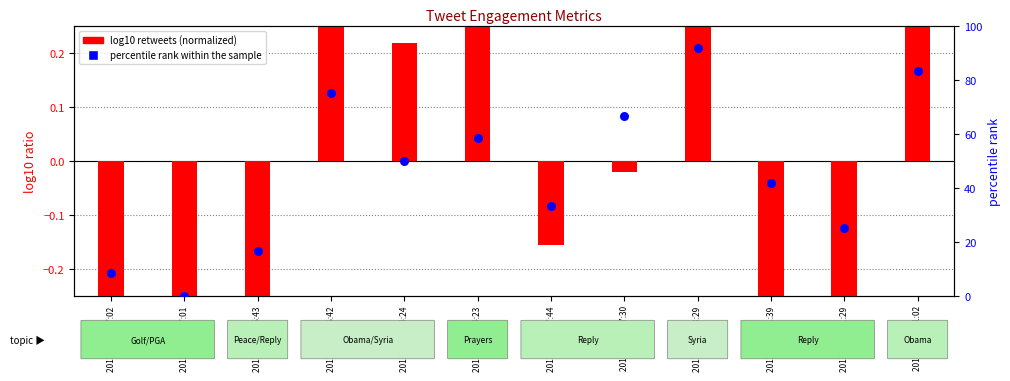

Which series has the widest spread of Y values?

percentile rank within the sample